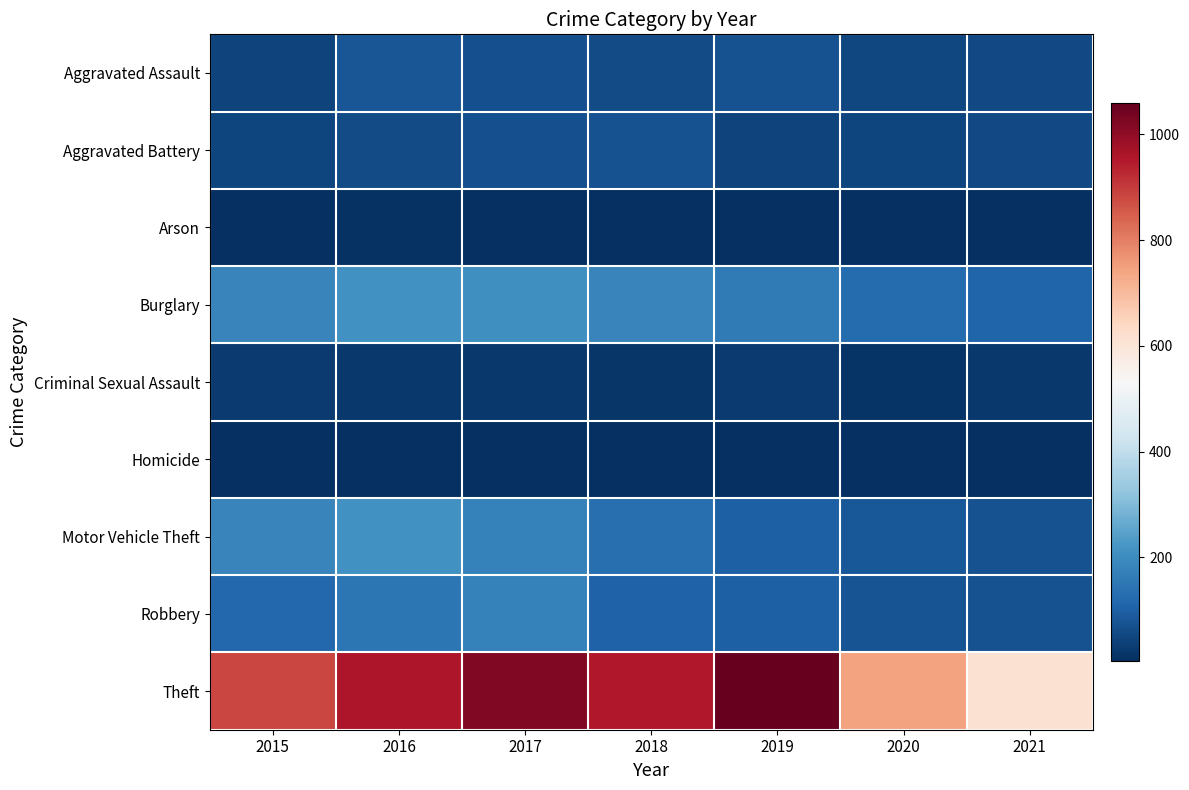

Reading left to right, transcribe all the data shown in this chart.

Aggravated Assault: 2015=44	2016=79	2017=68	2018=60	2019=71	2020=51	2021=56
Aggravated Battery: 2015=47	2016=58	2017=68	2018=74	2019=44	2020=48	2021=54
Arson: 2015=8	2016=12	2017=7	2018=7	2019=5	2020=7	2021=5
Burglary: 2015=185	2016=212	2017=206	2018=182	2019=159	2020=125	2021=109
Criminal Sexual Assault: 2015=27	2016=21	2017=21	2018=20	2019=25	2020=13	2021=21
Homicide: 2015=5	2016=4	2017=4	2018=4	2019=4	2020=5	2021=5
Motor Vehicle Theft: 2015=184	2016=213	2017=176	2018=133	2019=102	2020=86	2021=72
Robbery: 2015=118	2016=151	2017=173	2018=105	2019=102	2020=76	2021=74
Theft: 2015=882	2016=957	2017=1019	2018=954	2019=1059	2020=744	2021=610